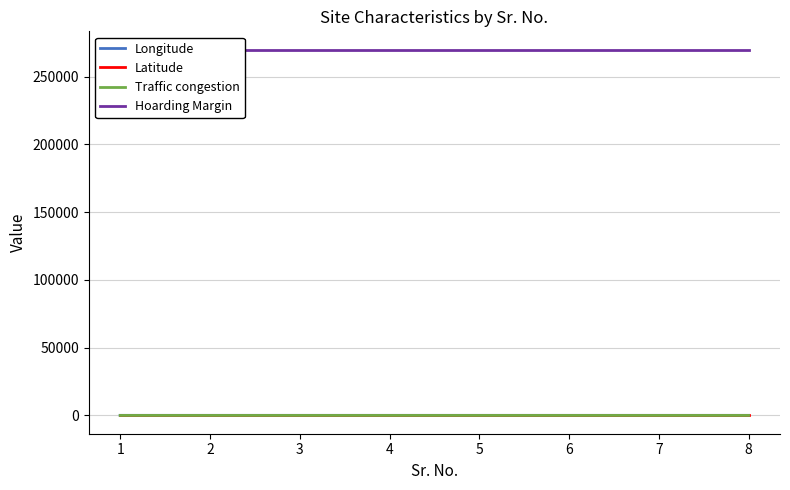

What is the maximum value for Longitude?

74.0